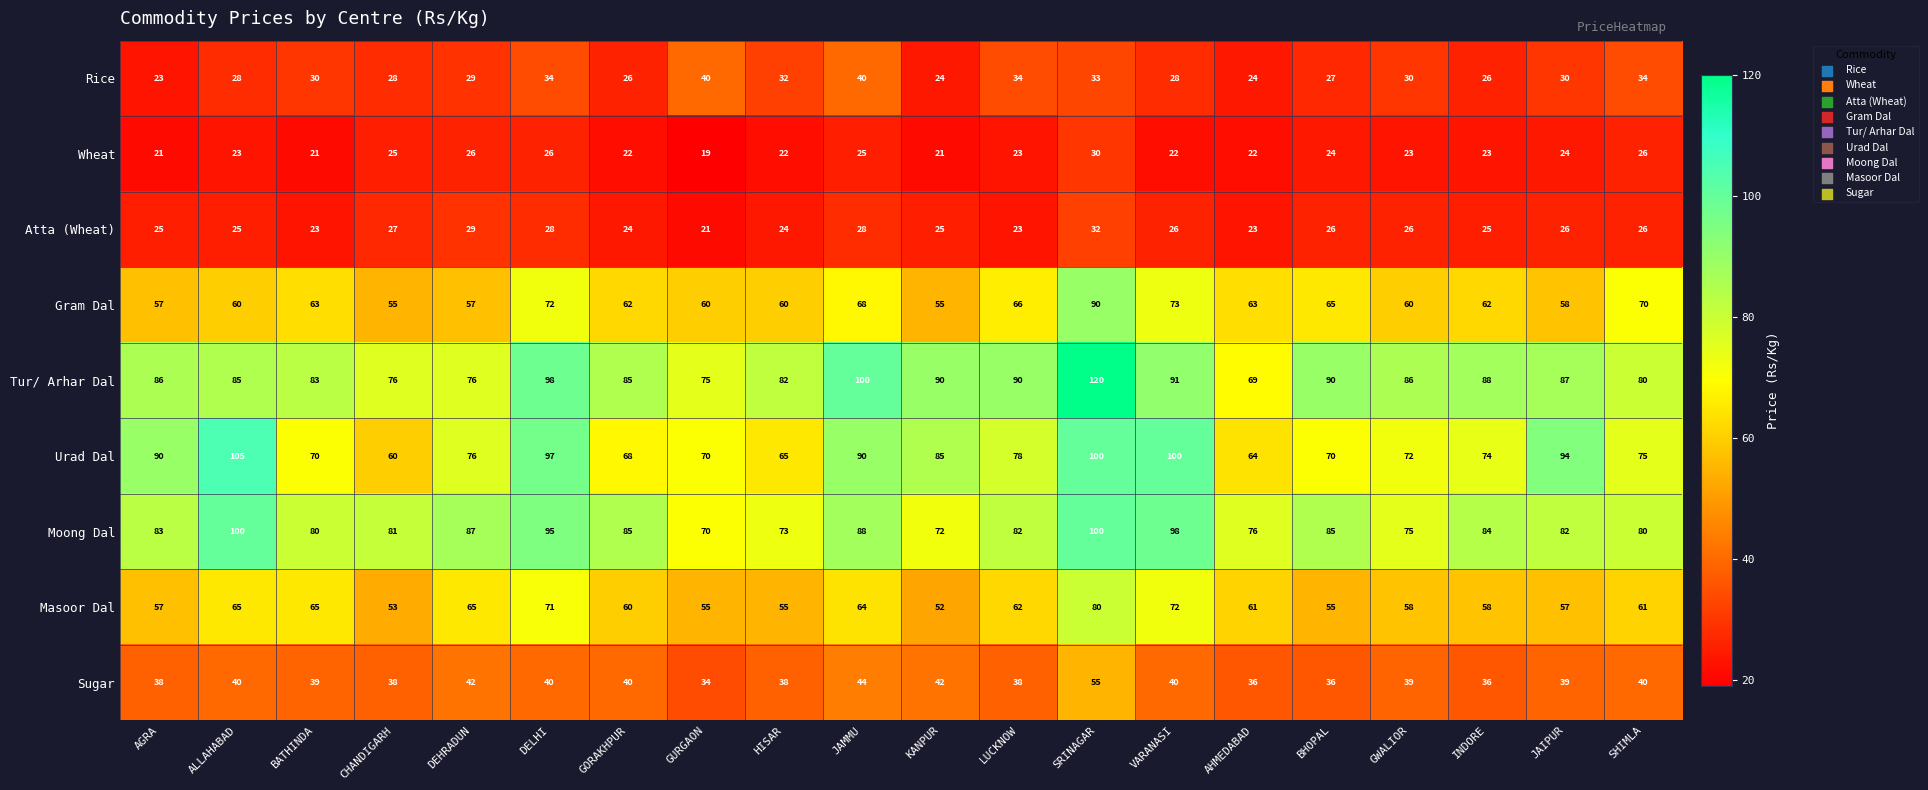

What is the sum of the Wheat values at JAMMU and AHMEDABAD?

47